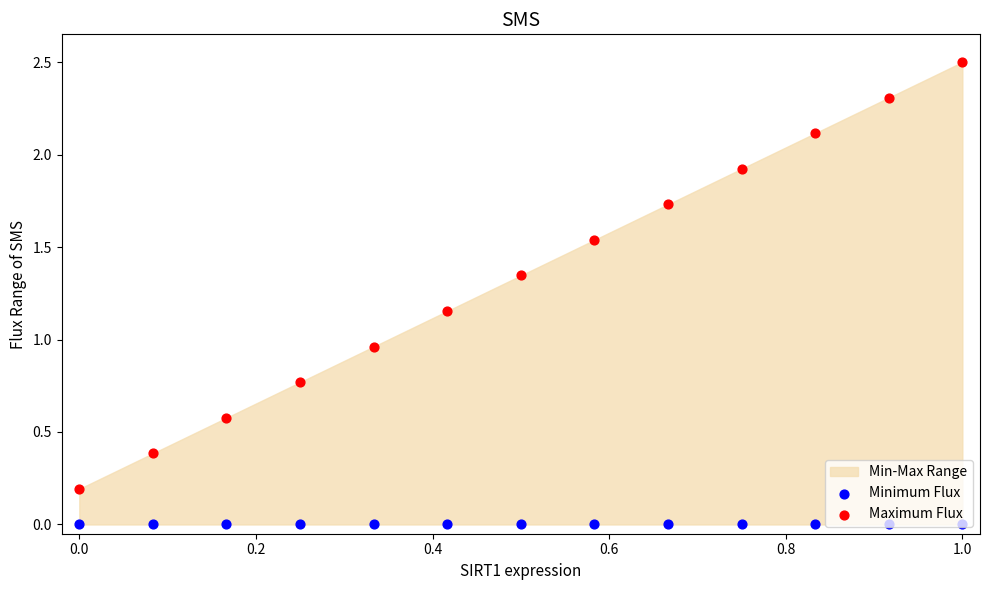

Which series has the largest total across all categories?

Maximum Flux